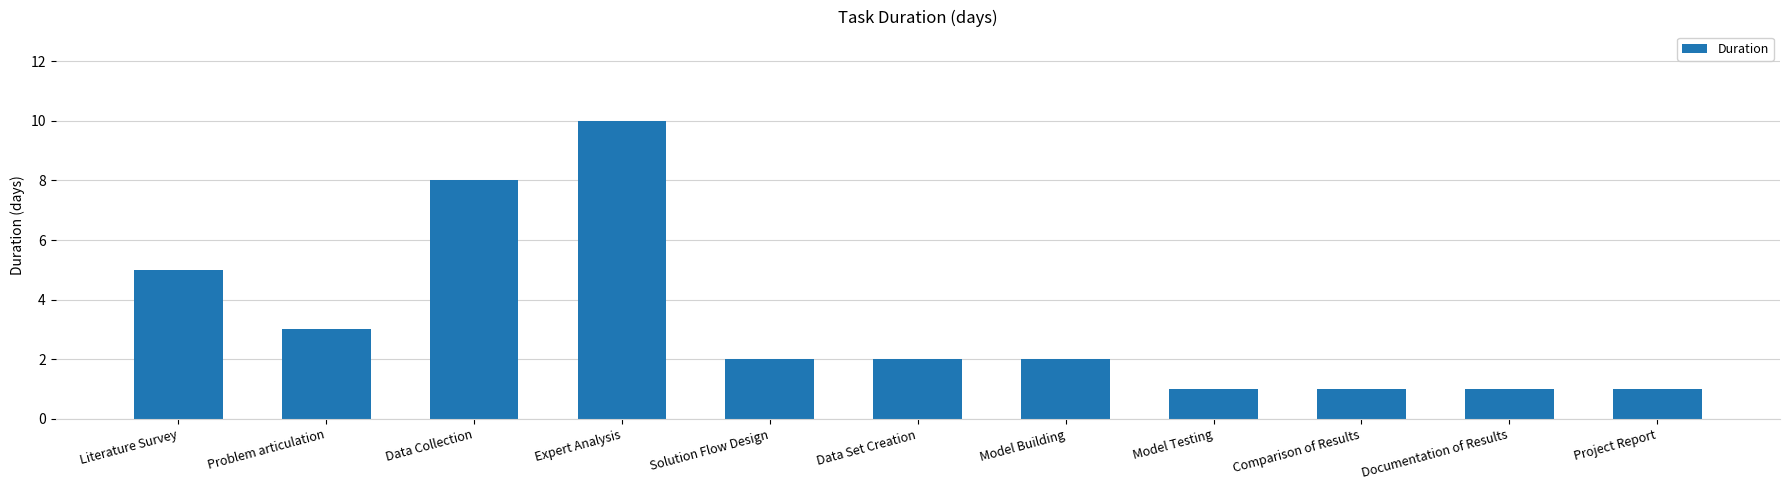

Are the bars grouped side by side (vs. stacked)?

No